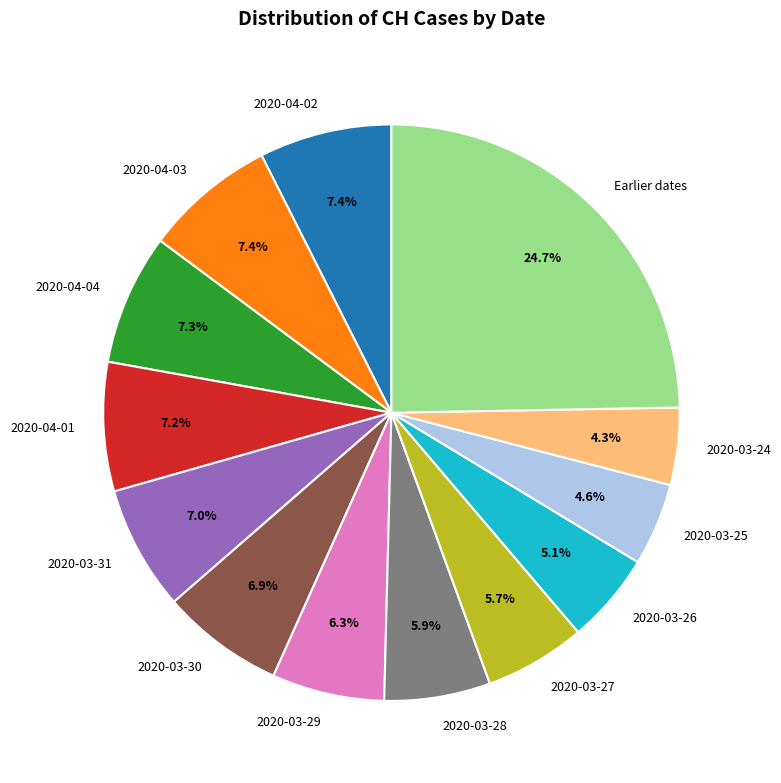

Count the number of slices in the pie.

13